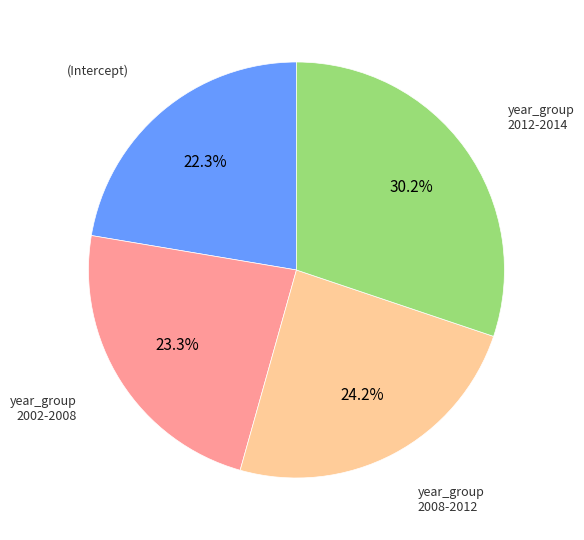

Does any single category account for the majority?

No